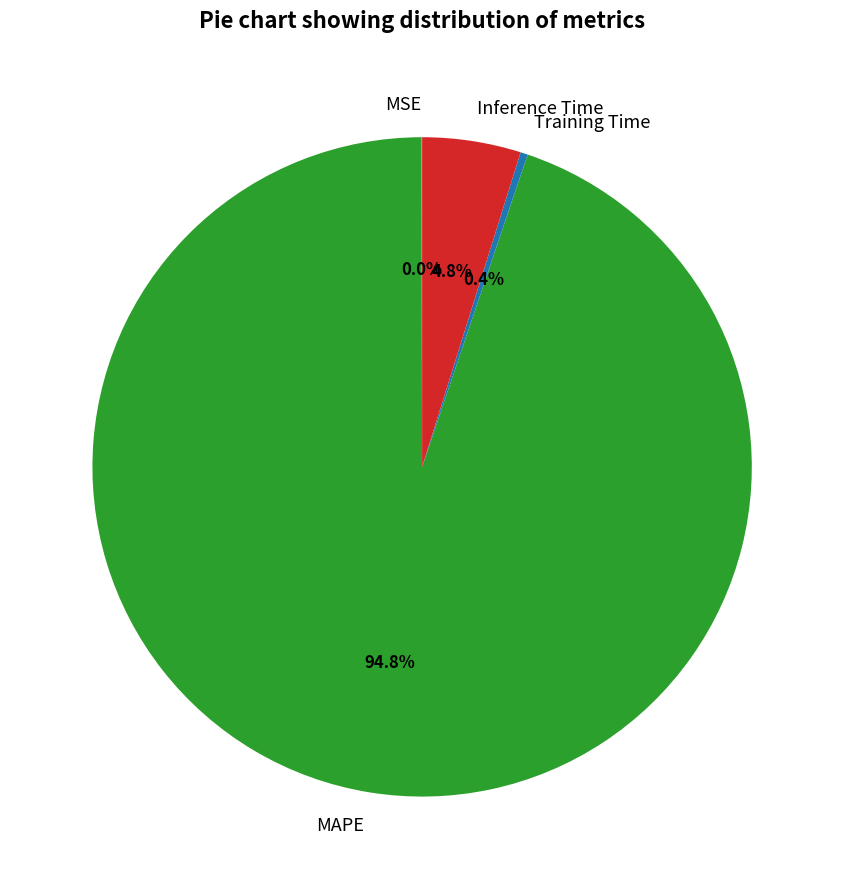

Which slice represents more than half of the pie?

MAPE